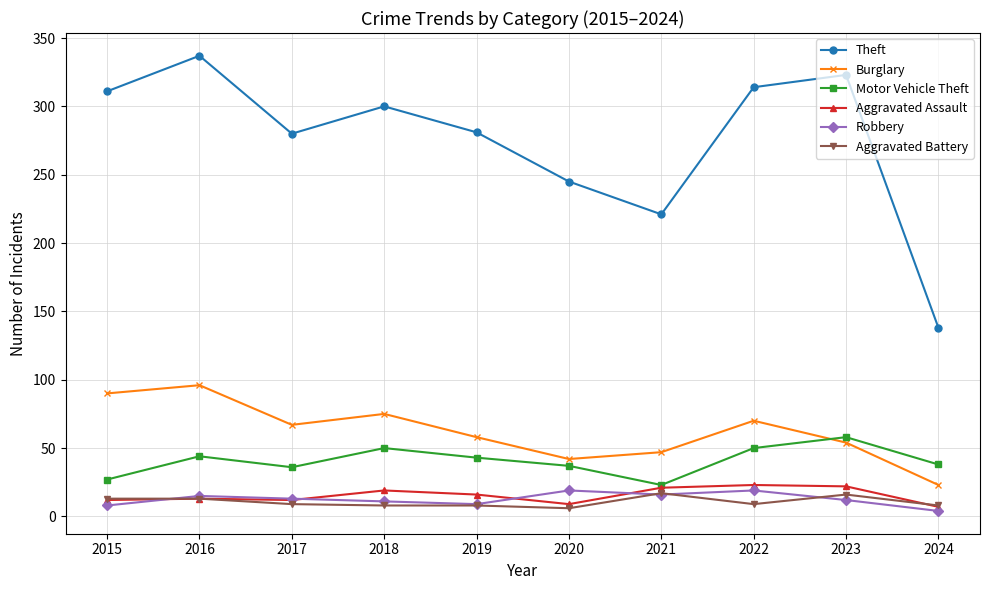

What is the difference between the maximum and minimum values in the Aggravated Battery series?

11